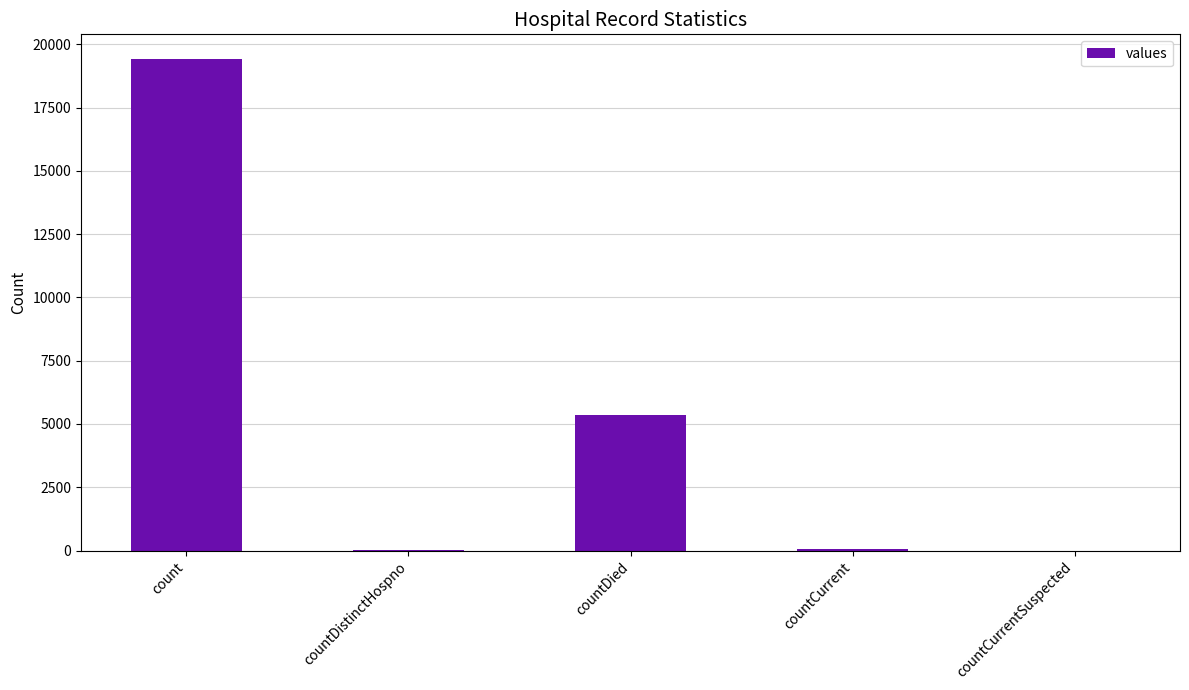

Which label corresponds to the largest value in the chart?

count